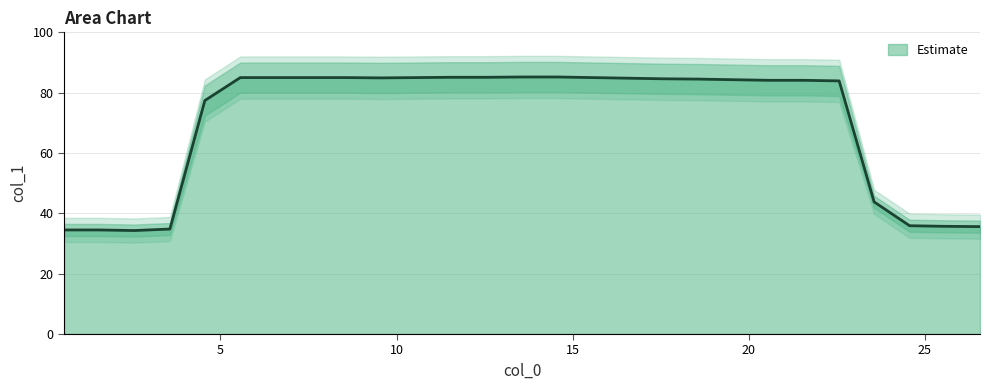

What is the minimum value for Estimate?

34.3